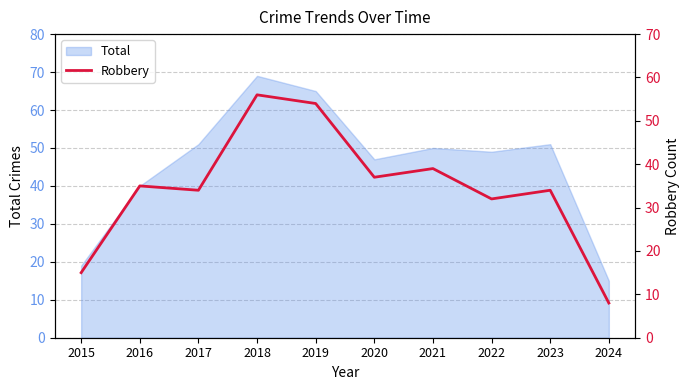

What is the difference between the second highest and second lowest values?

39